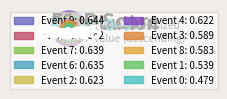

Is it true that 3 is 10% of the pie?

True